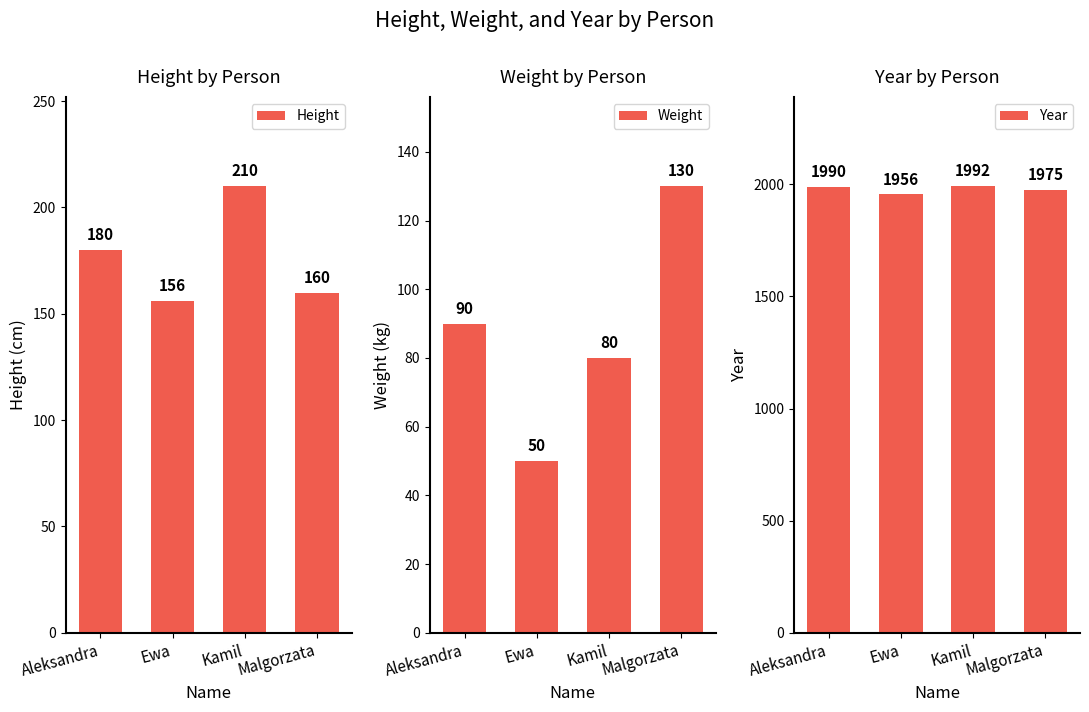

What is the difference between the highest and lowest values at Aleksandra?

1900